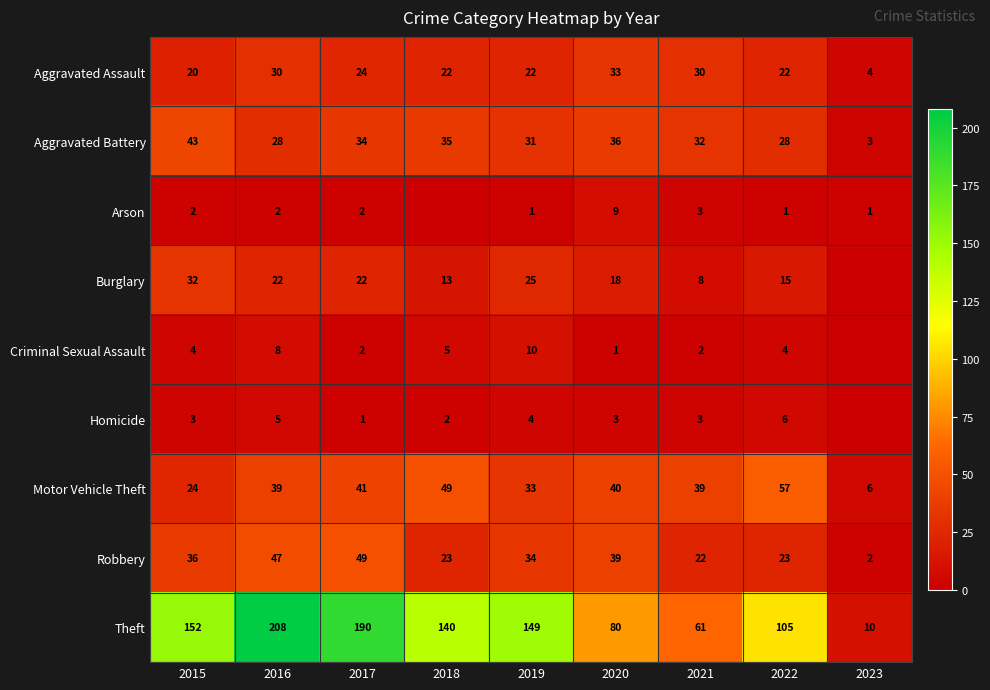

Is it true that Arson equals 2 at 2022?

False